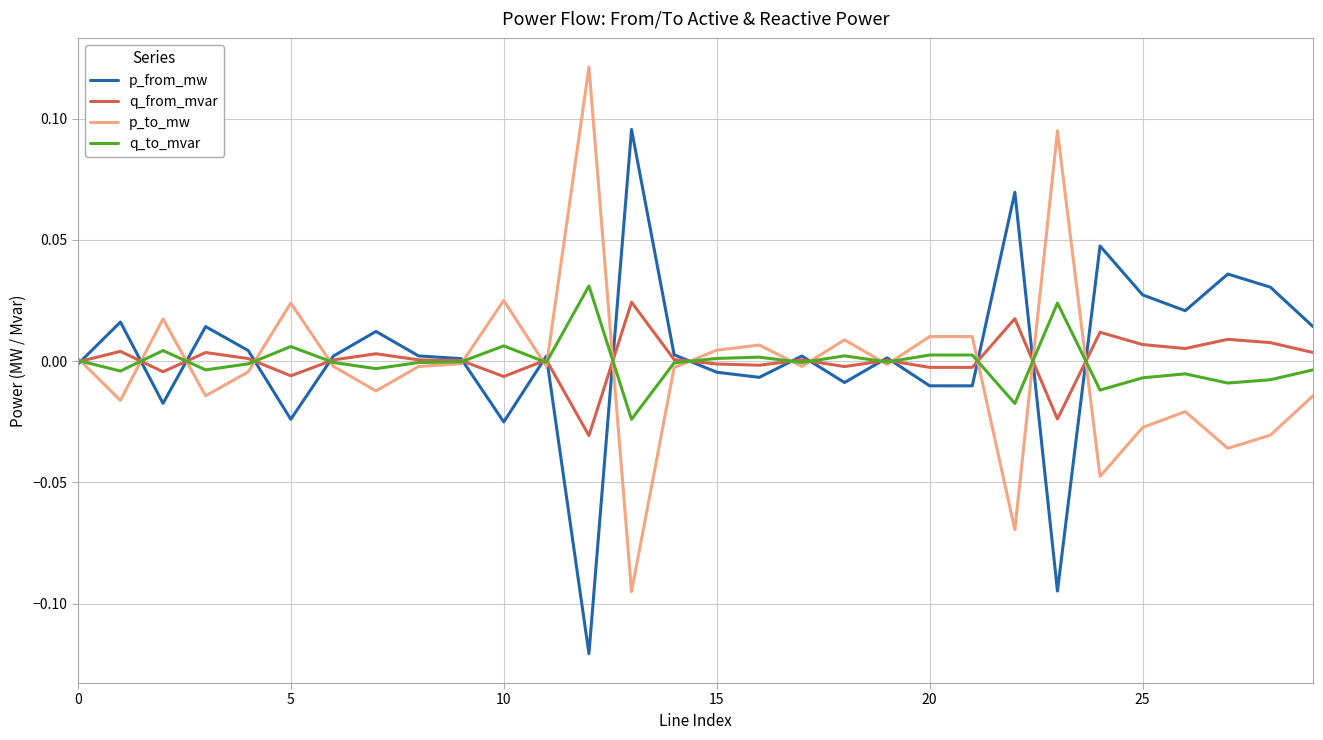

Is this an area chart (filled region under the line)?

No